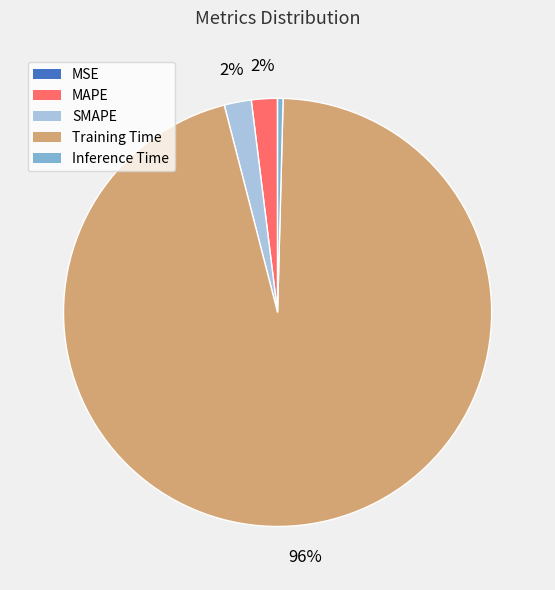

What is the majority slice?

Training Time